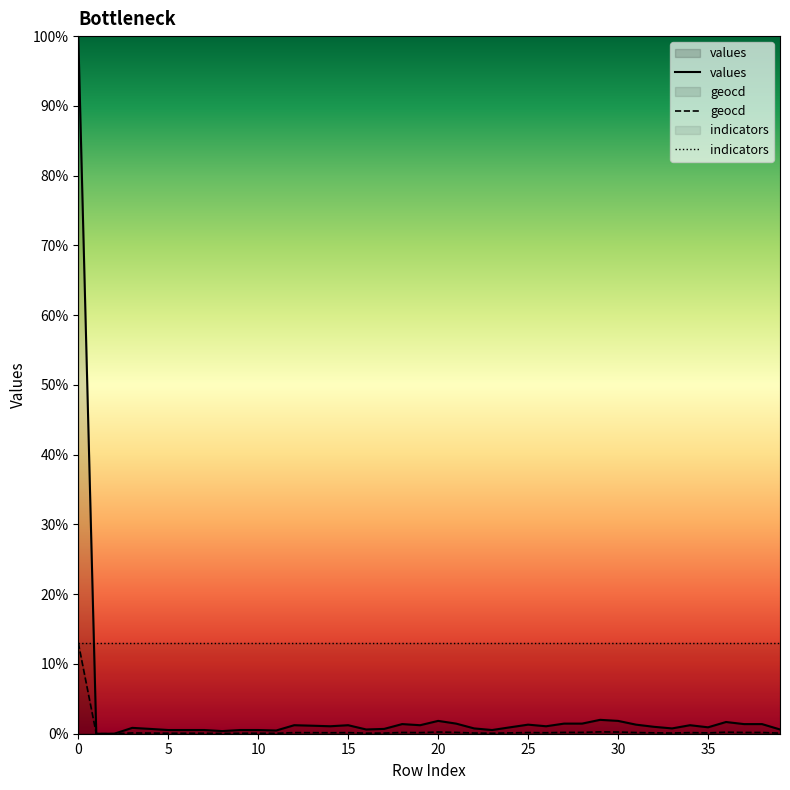

What are all the series names shown in the legend?

values, geocd, indicators